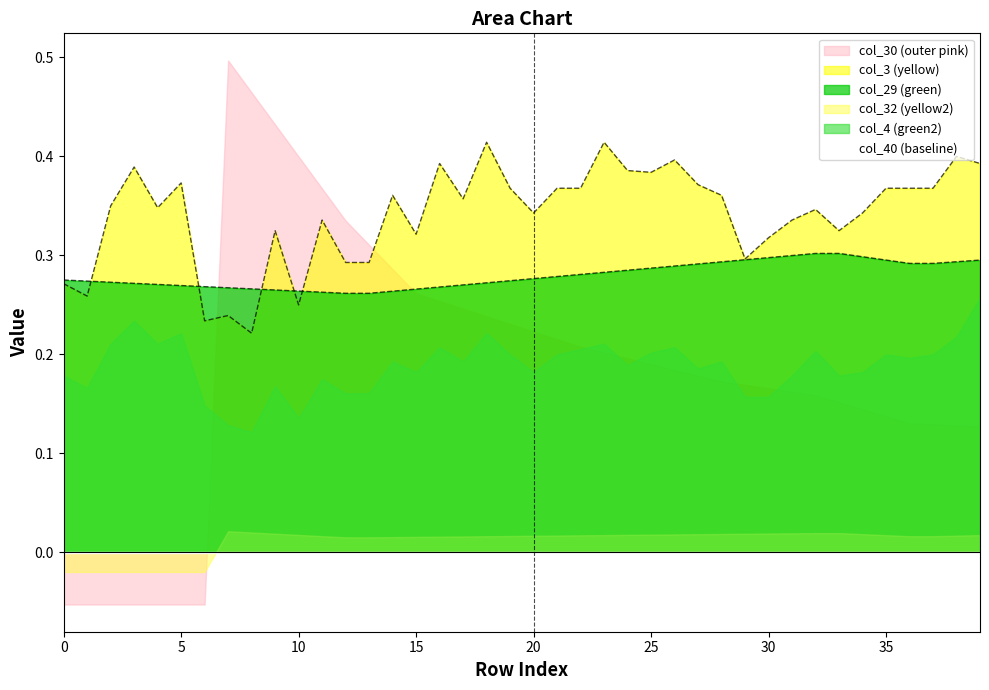

Is it true that col_29 equals 0.3 at 29?

True